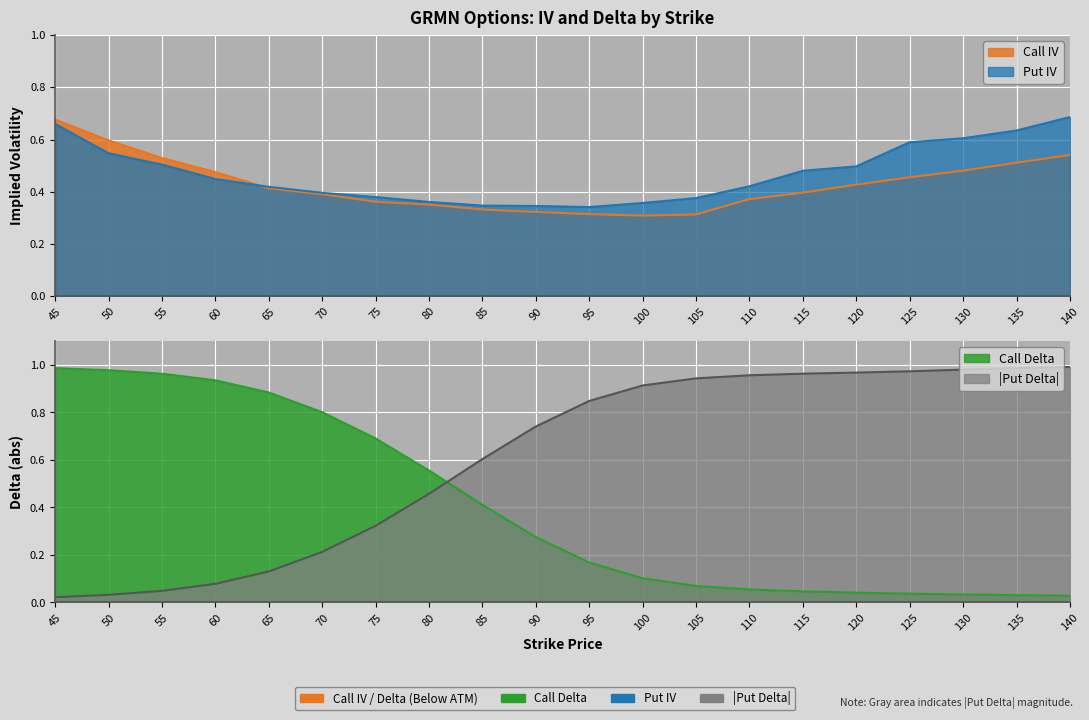

What is the sum of the Put Delta values at 135 and 125?

2.0